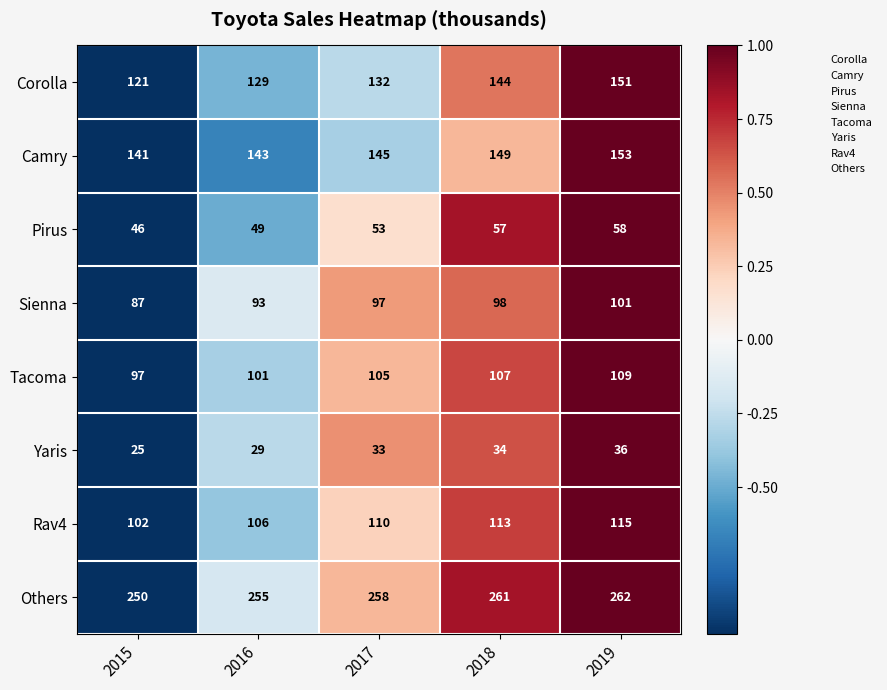

Which series has the widest spread of values?

Corolla